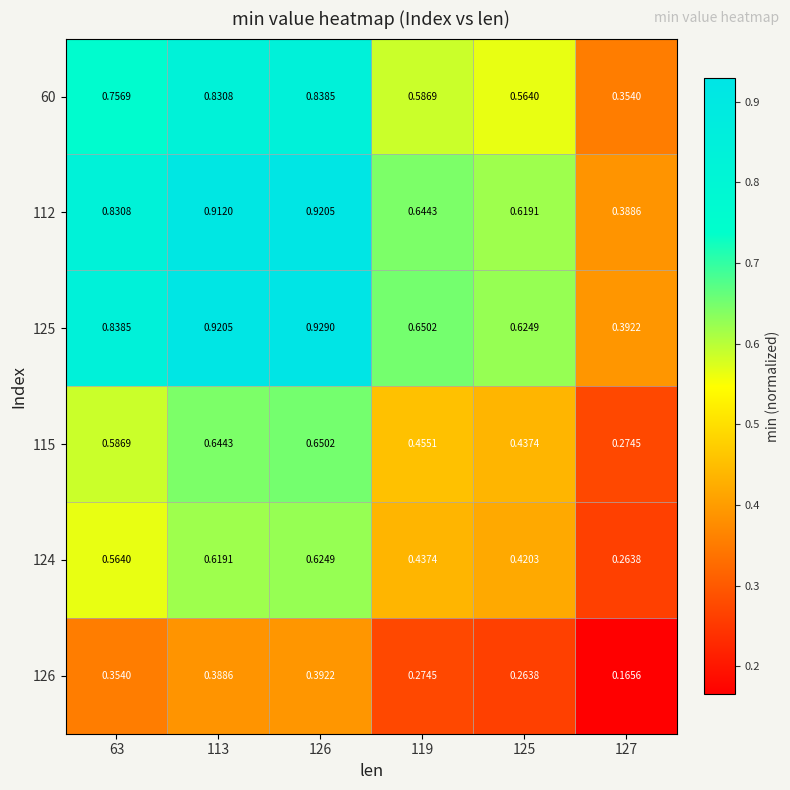

Is the value of 126 at 119 greater than the value of 115 at 125?

No